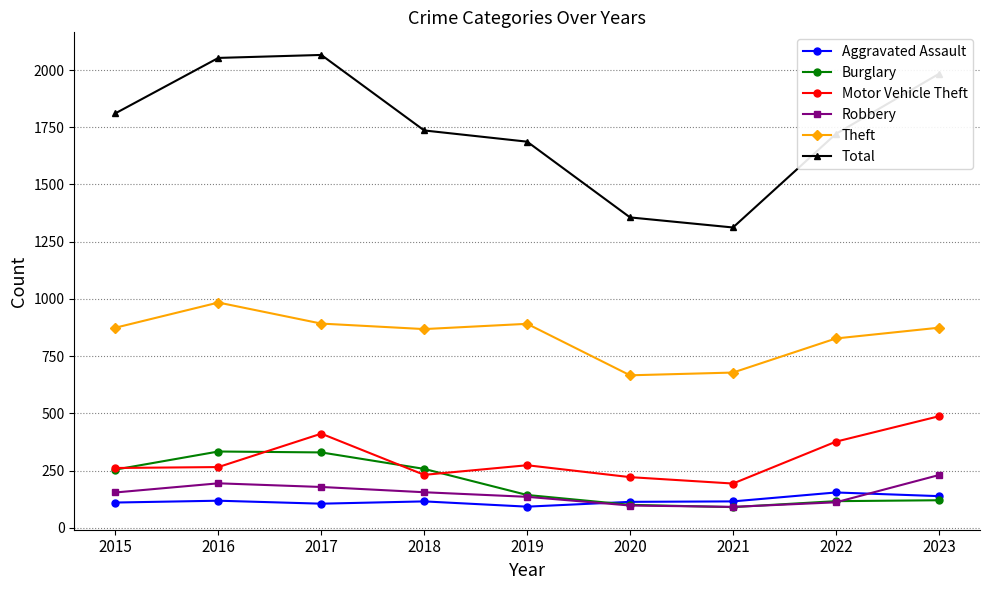

How many data points does each series have?

9